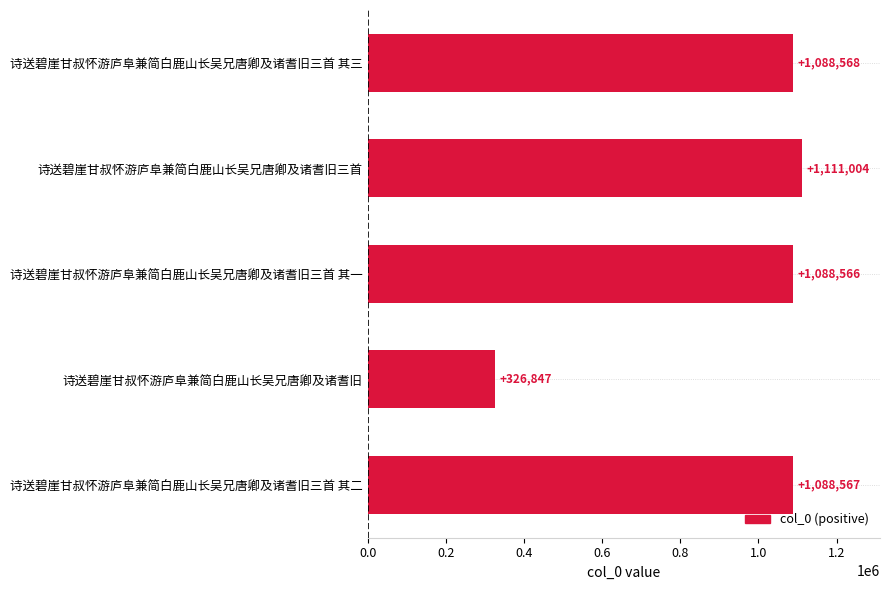

What is the smallest value displayed?

326847